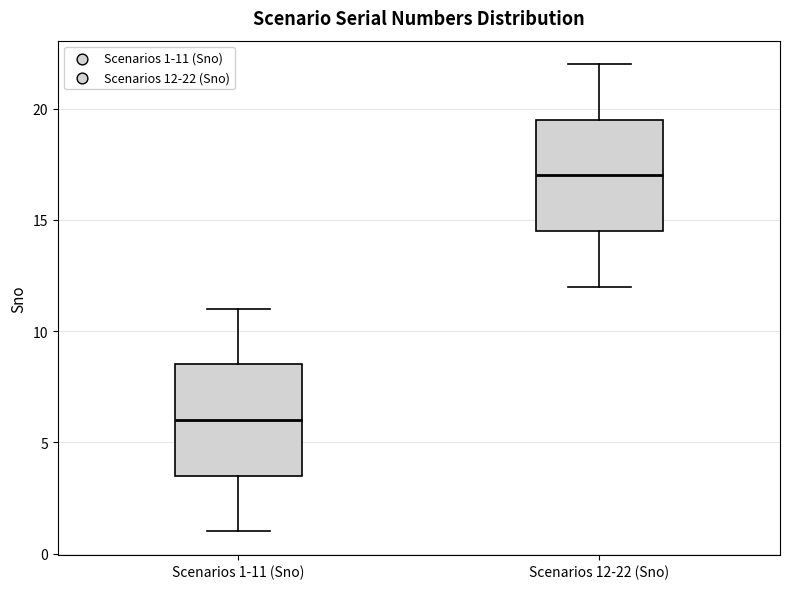

Which box's median line is the lowest?

Scenarios 1-11 (Sno)